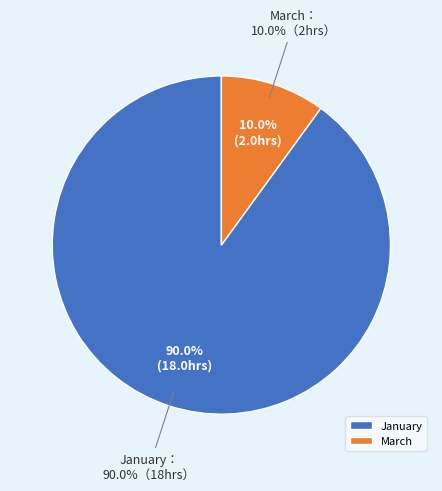

Rank the categories by value from lowest to highest.

March, January